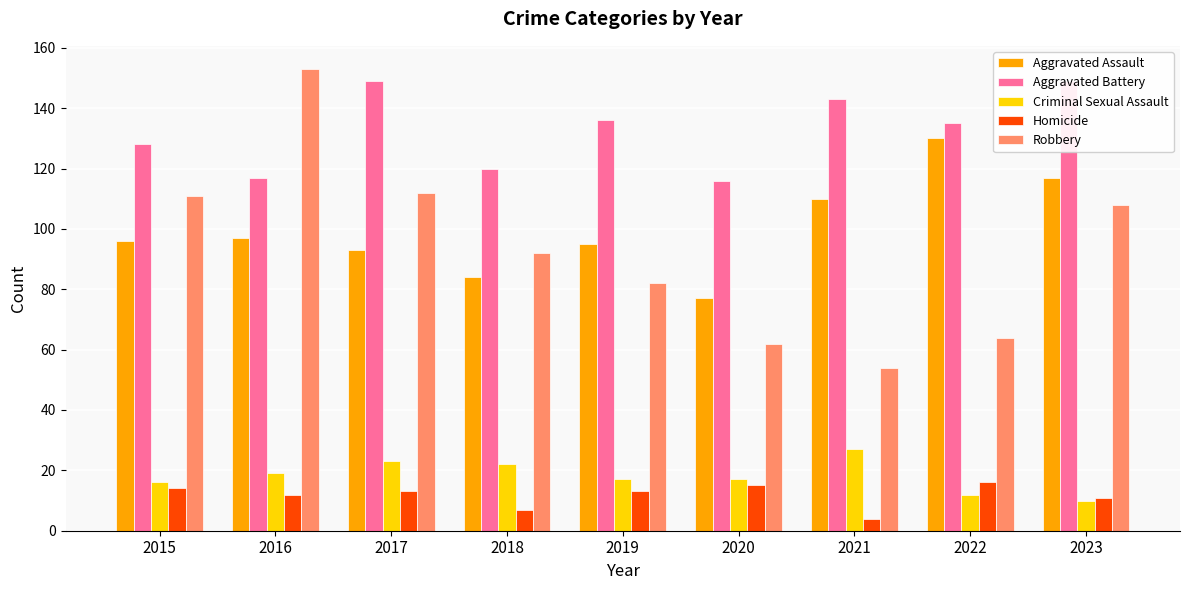

What is the difference between the maximum and second lowest values in the Robbery series?

91